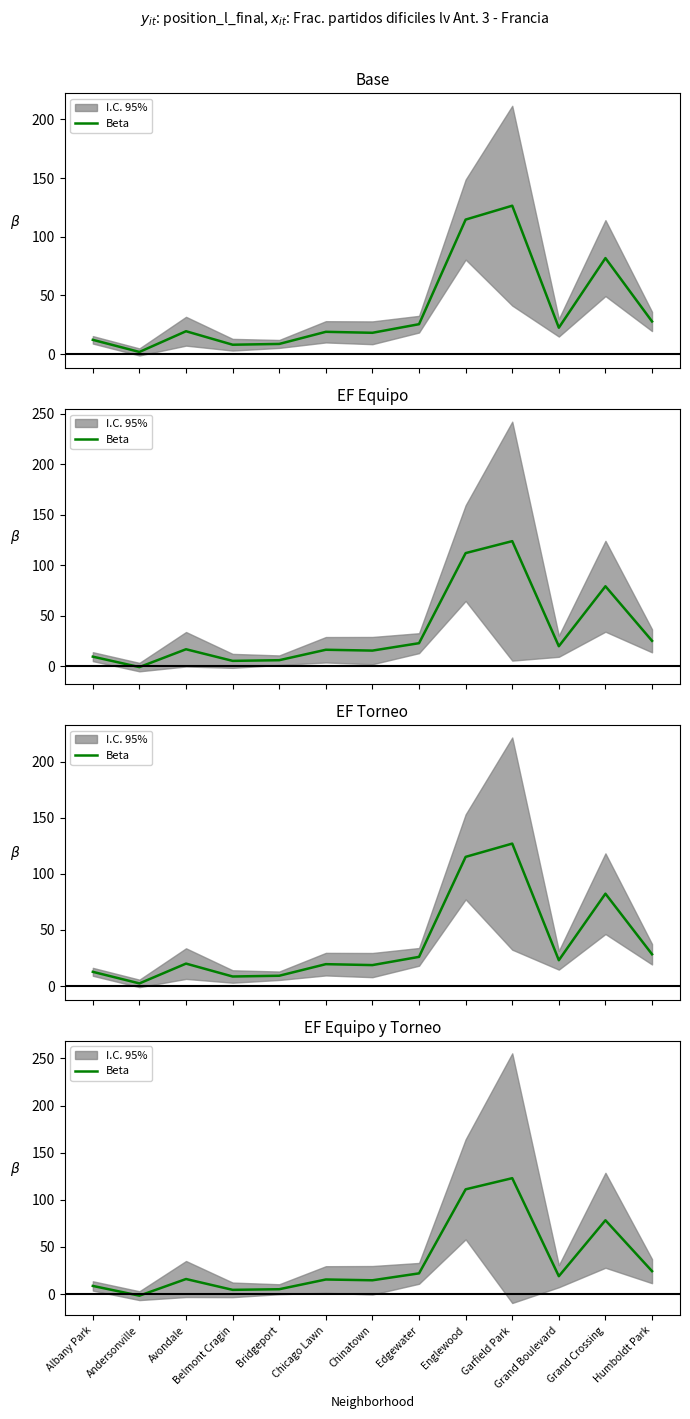

At which category does the chart reach its minimum across all series?

Andersonville